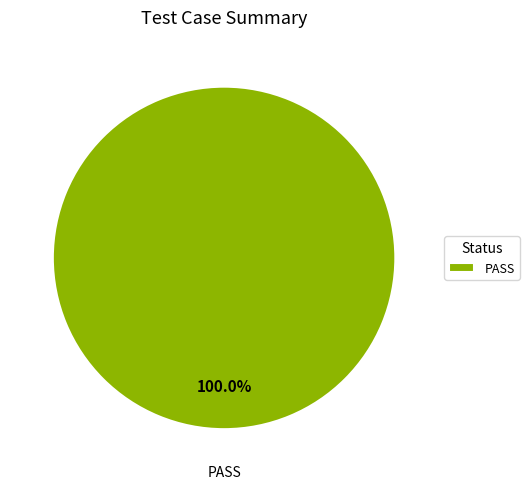

Which category accounts for the majority?

PASS